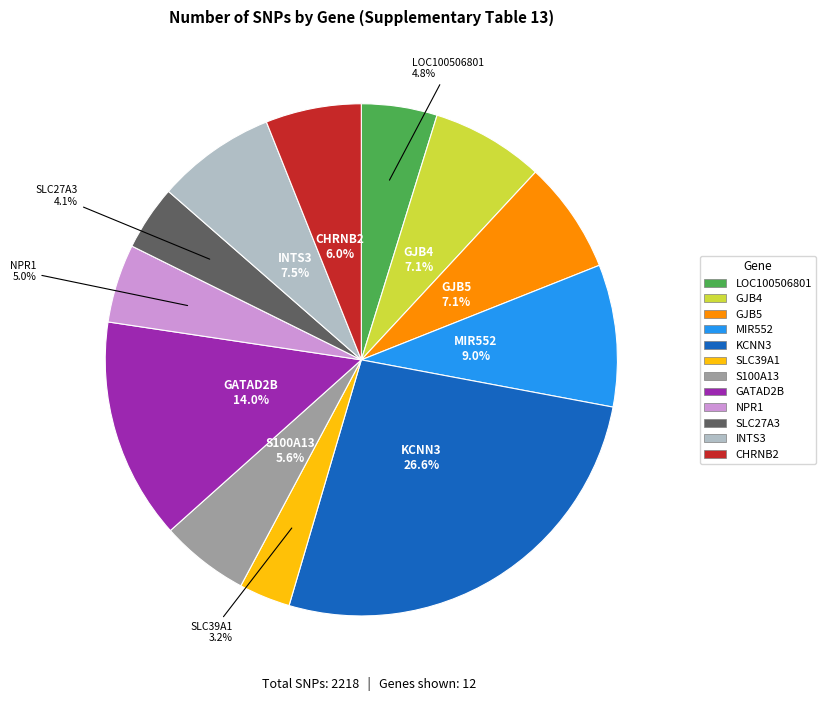

Does any single category account for the majority?

No